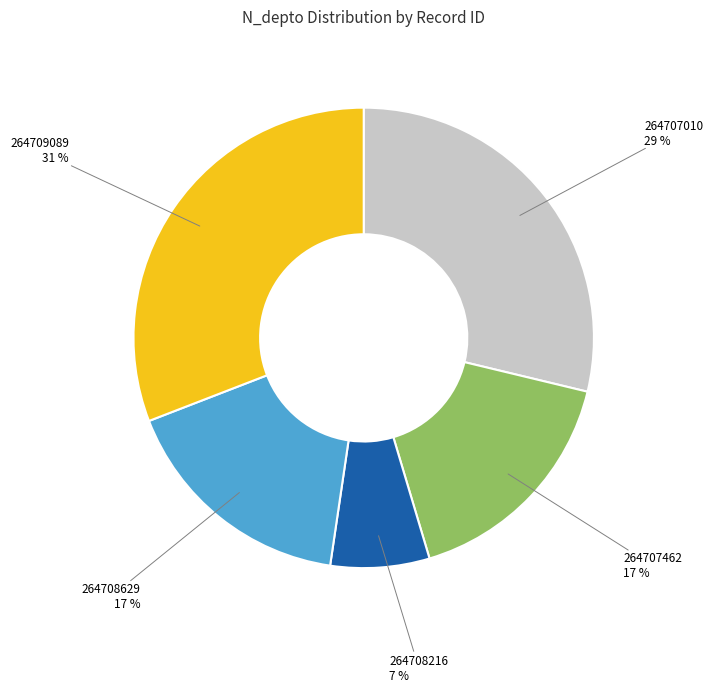

The 264707462 slice represents 23% of the pie. True or false?

False